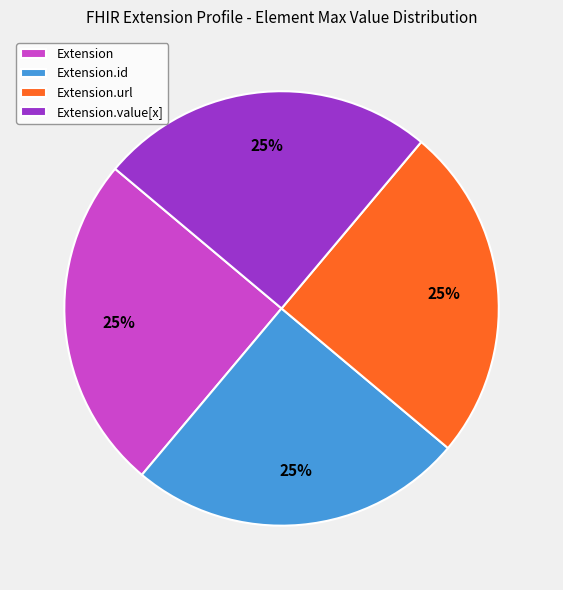

How many slices are in this pie chart?

4